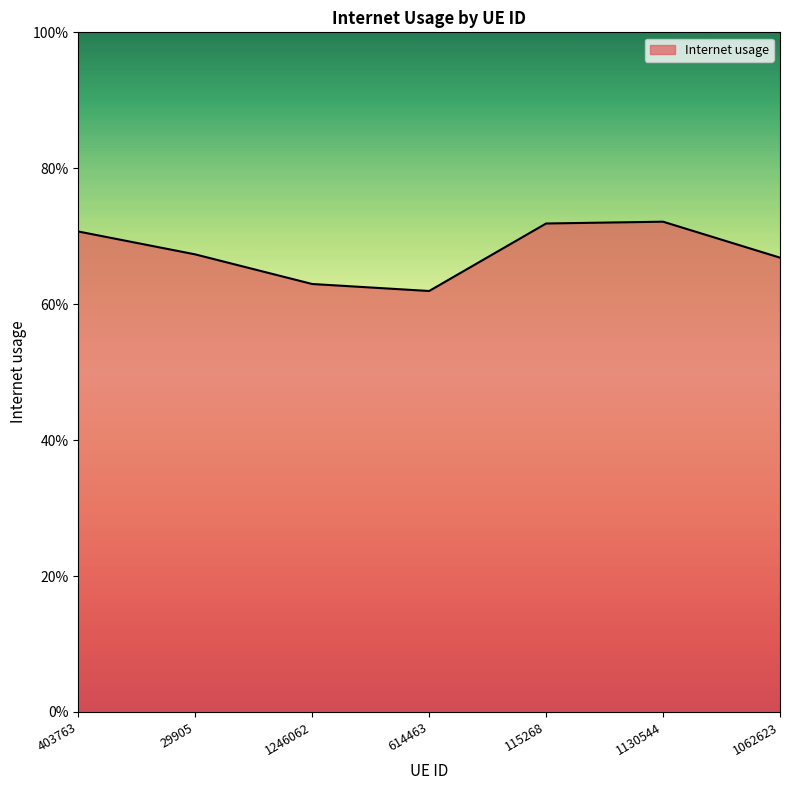

True or false: the data shows 0.8 at 614463.

False